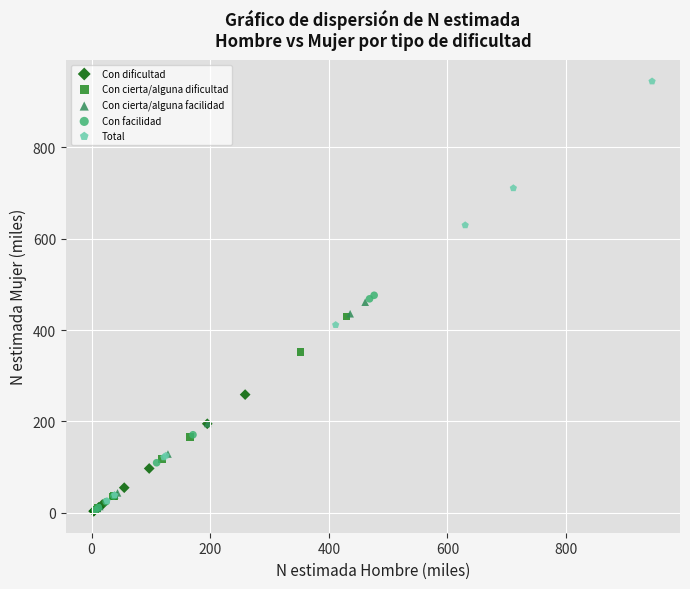

Which series contains the highest Y value?

Total